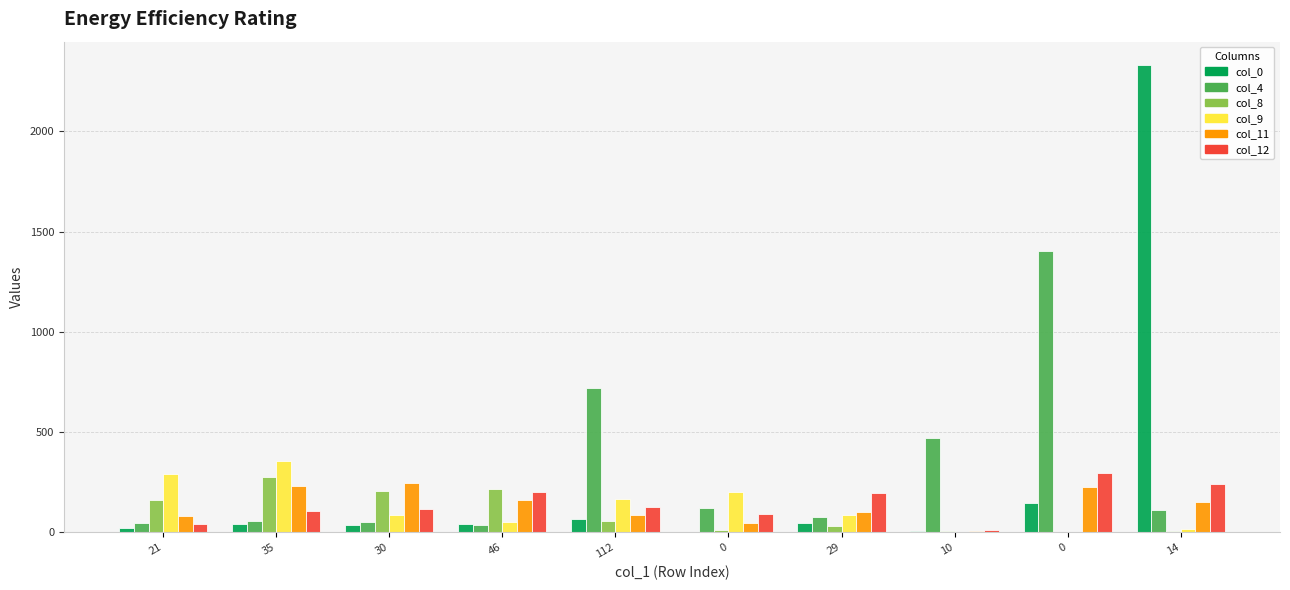

At 0, list the series in order from smallest to largest.

col_0, col_8, col_11, col_12, col_4, col_9